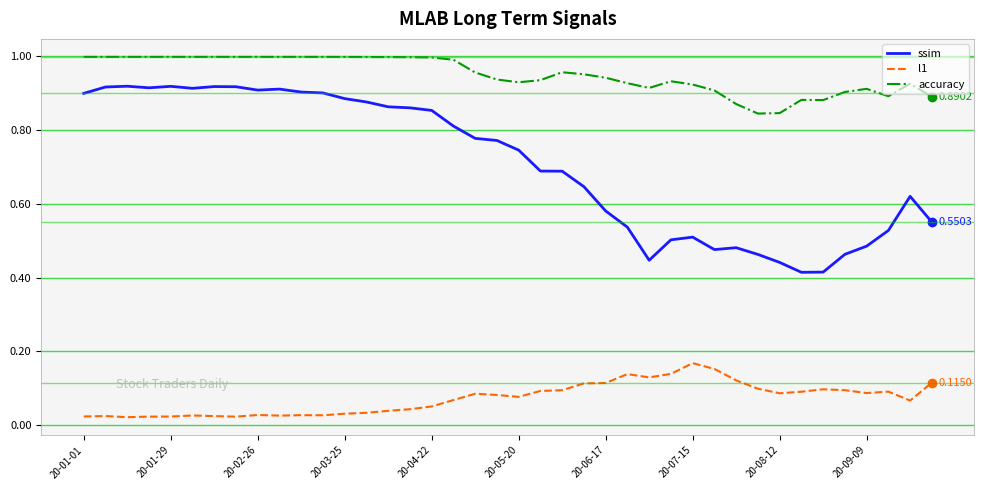

Which series has the widest spread of values?

ssim